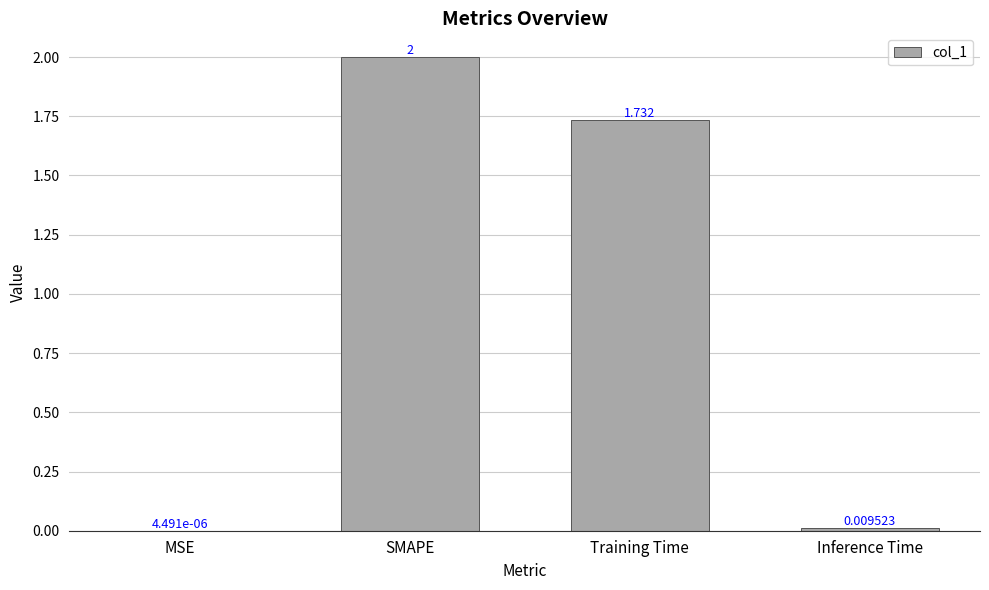

Which has a higher value, Training Time or MSE?

Training Time